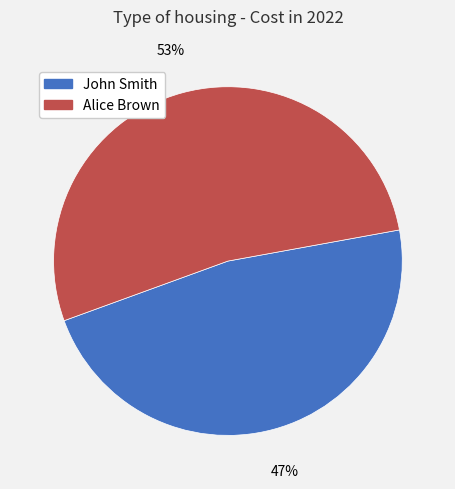

Does Alice Brown account for over 50% of the chart?

Yes